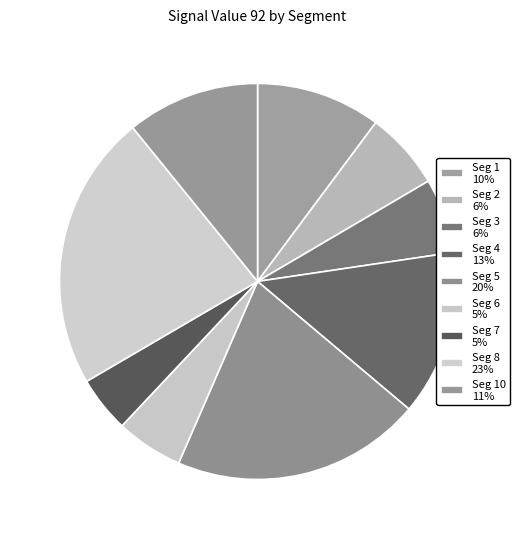

To the nearest percent, what is the average slice percentage?

10%